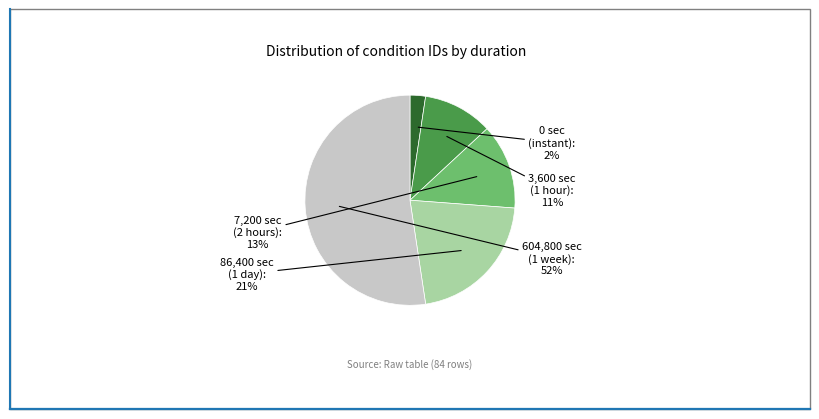

To the nearest percent, what is the average slice percentage?

20%